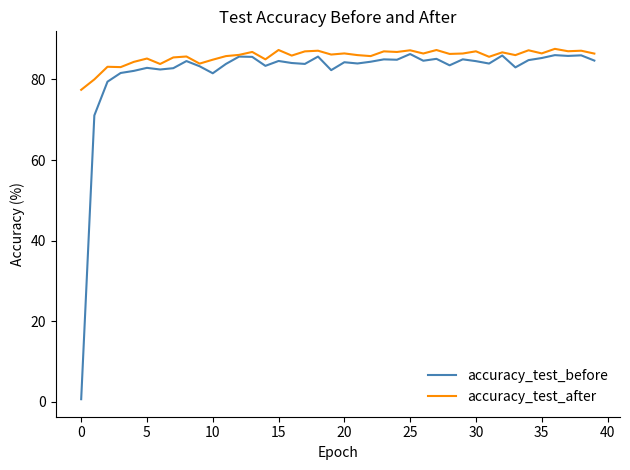

Which series has the widest spread of values?

accuracy_test_before